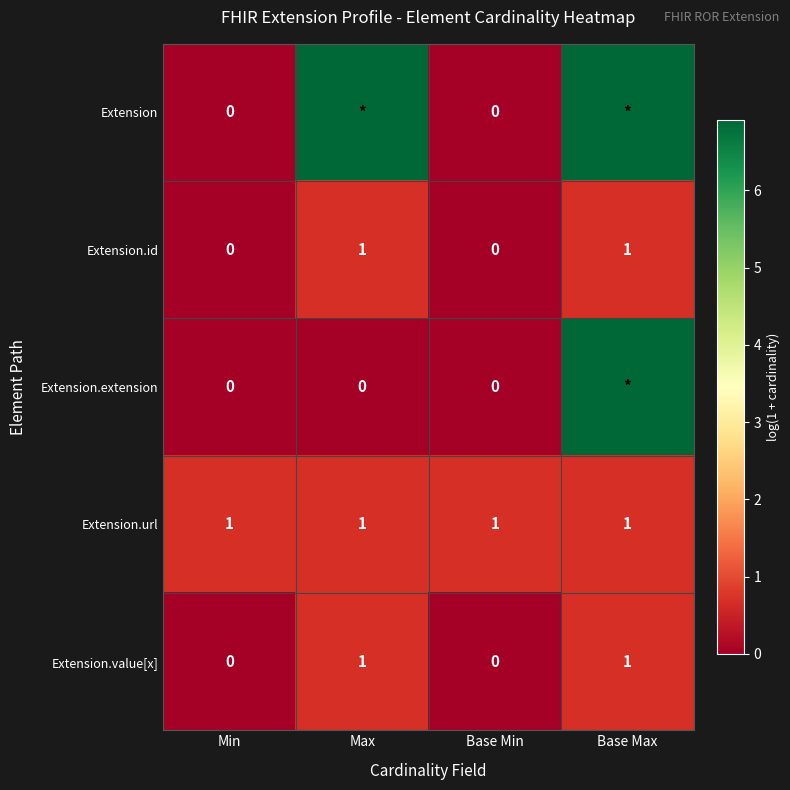

Is the value of Extension.value[x] at Max greater than the value of Extension.id at Min?

Yes